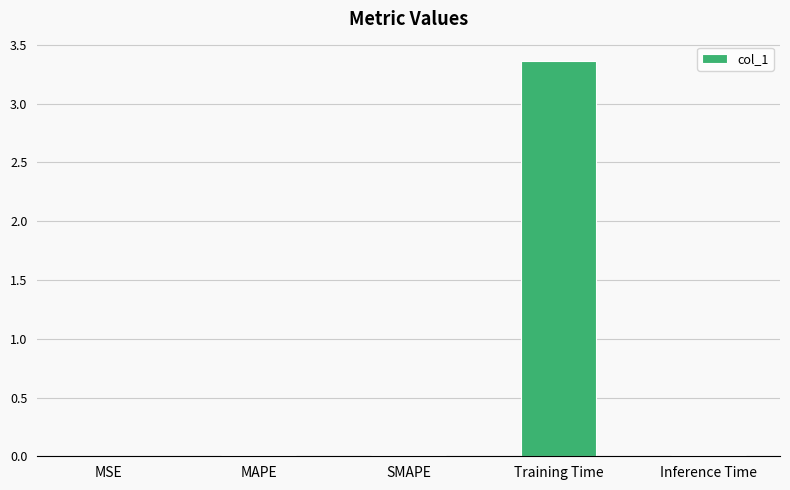

How many series are shown in this chart?

1